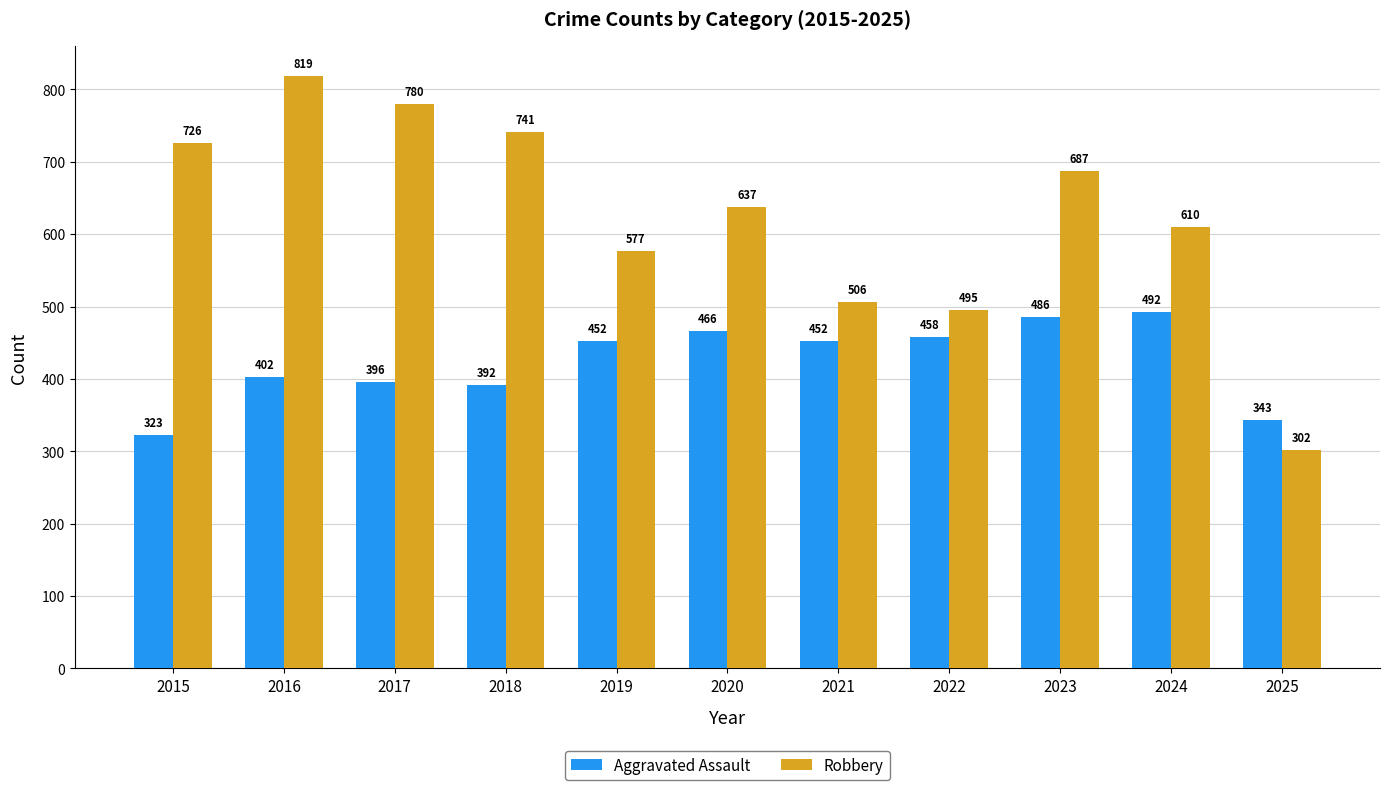

How many values in the Robbery series are below 637?

5